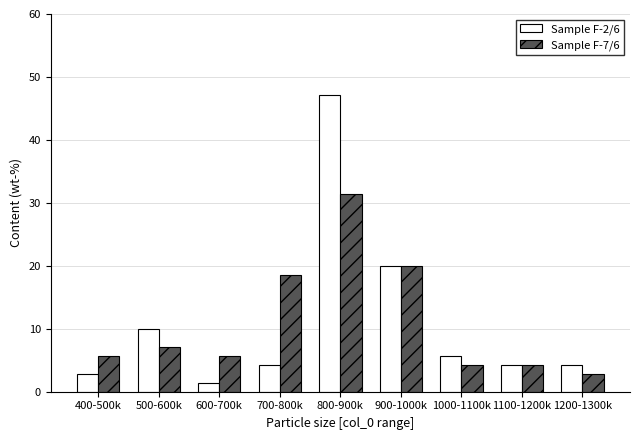

Reading right to left, list all the values displayed in this chart.

Sample F-2/6: 4.3	4.3	5.7	20.0	47.1	4.3	1.4	10.0	2.9
Sample F-7/6: 2.9	4.3	4.3	20.0	31.4	18.6	5.7	7.1	5.7